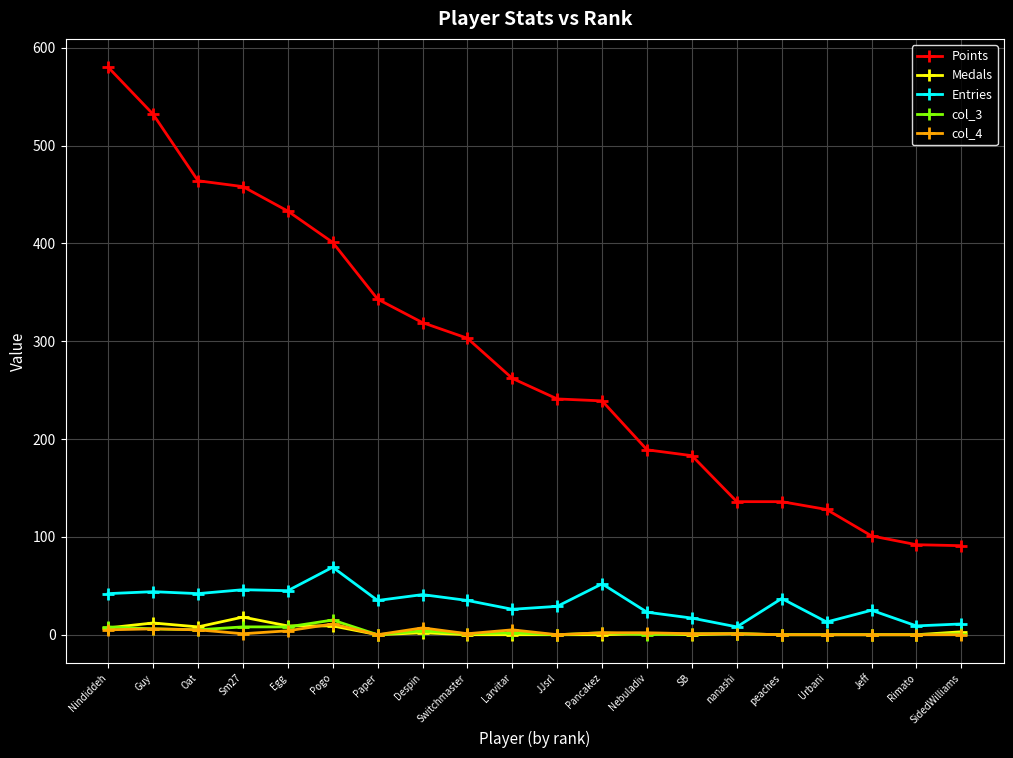

At how many categories does at least one series exceed 487?

2